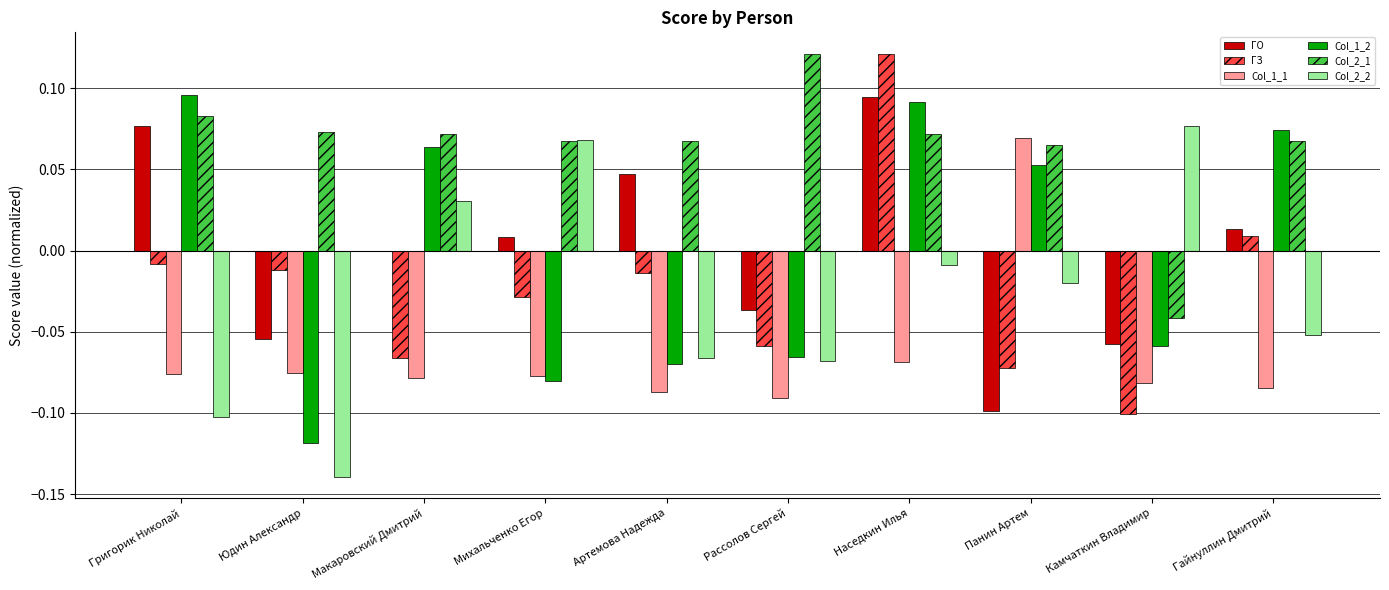

The Col_2_2 series shows -0.0 at Гайнуллин Дмитрий. True or false?

False